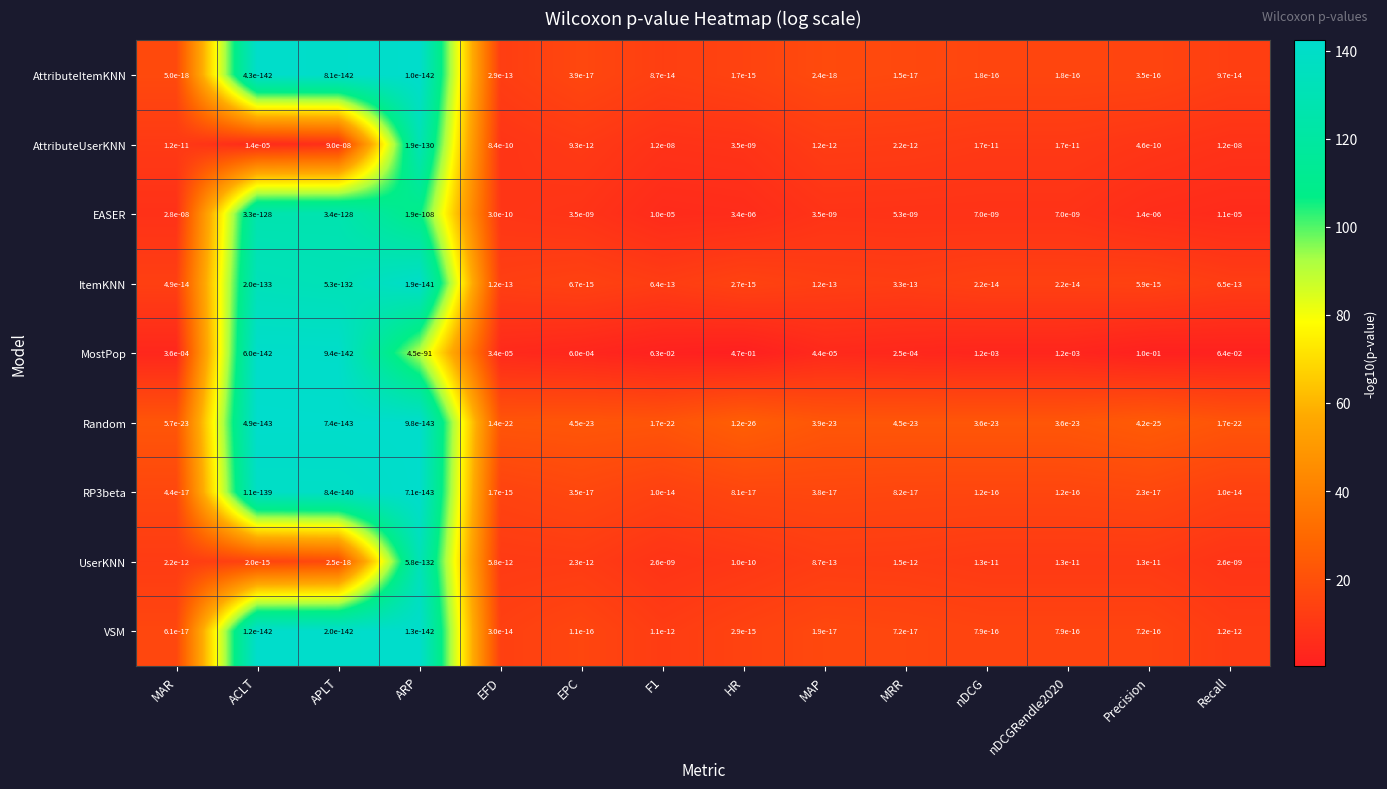

How many categories are shown in the chart?

14